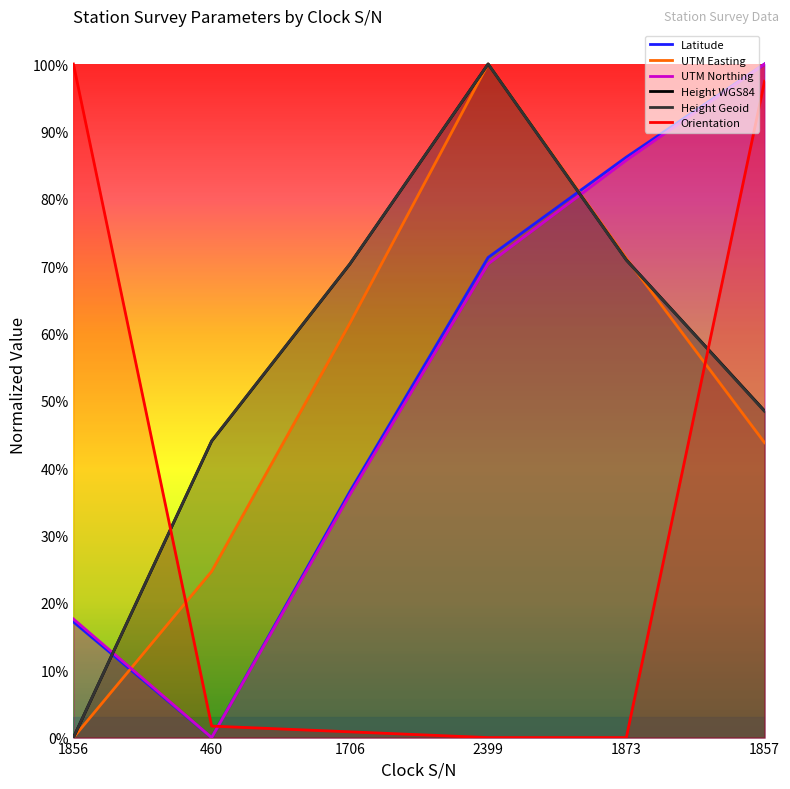

Rank the categories by Height Geoid value from highest to lowest.

2399, 1873, 1706, 1857, 460, 1856